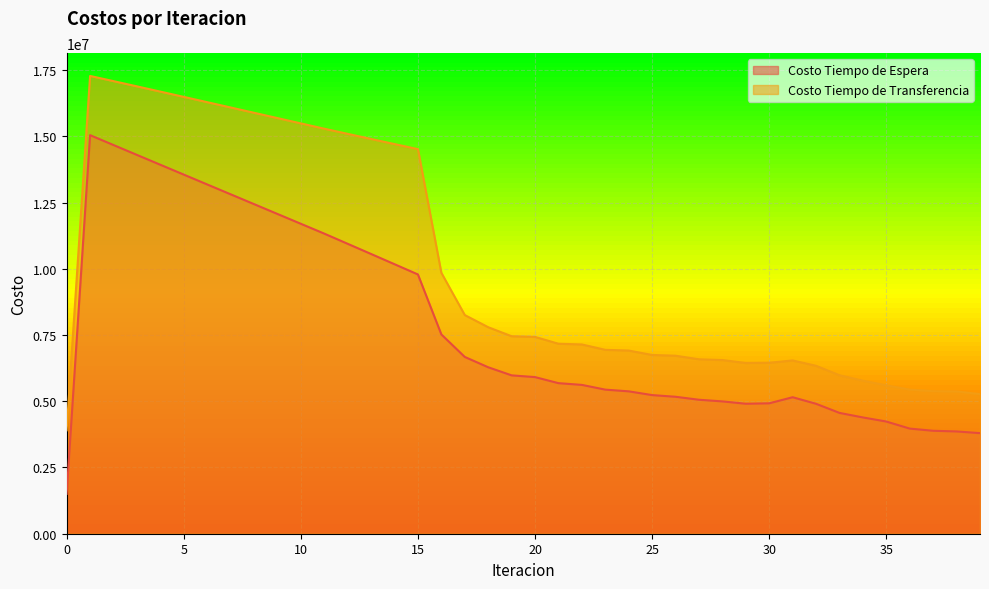

Where is the first local maximum for Costo Tiempo de Transferencia?

1